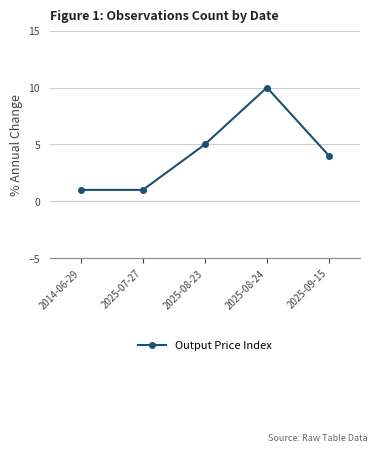

Reading left to right, list all the values displayed in this chart.

2014-06-29=1	2025-07-27=1	2025-08-23=5	2025-08-24=10	2025-09-15=4